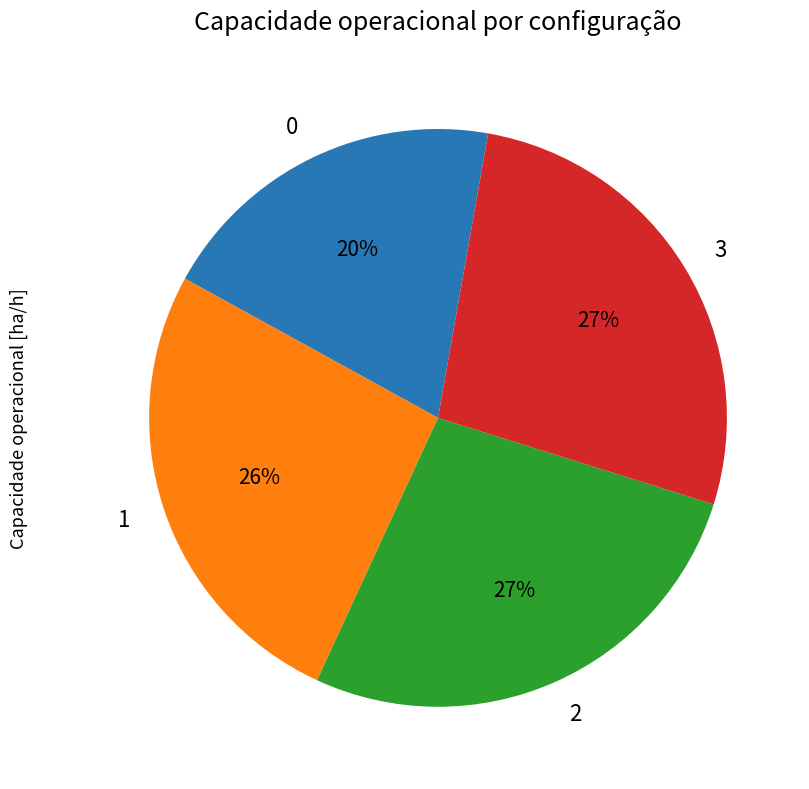

To the nearest percent, what is the combined percentage of 3 and 1?

53%